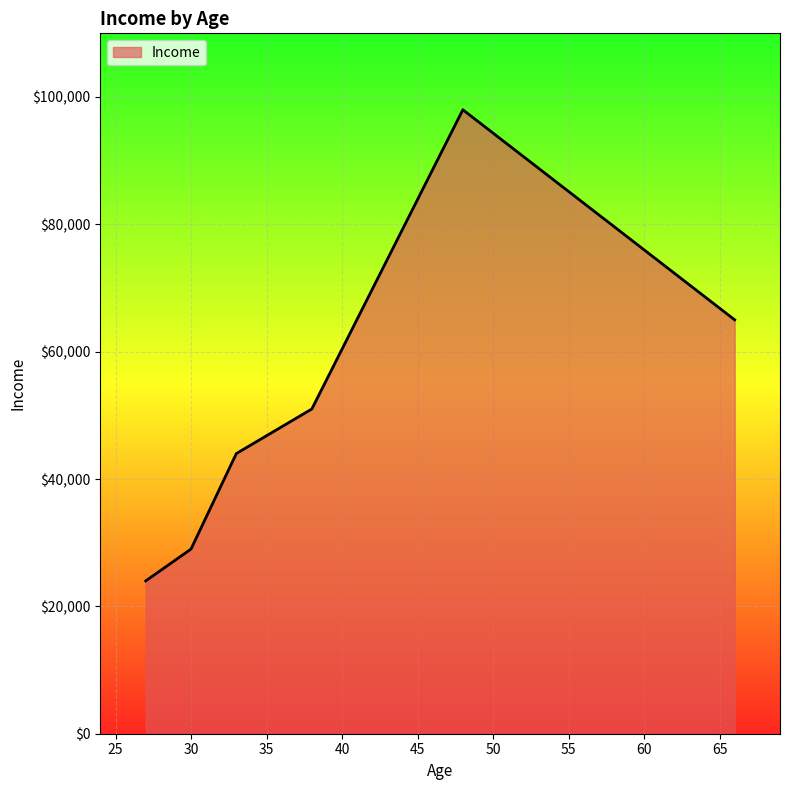

What is the minimum value shown in the chart?

24000